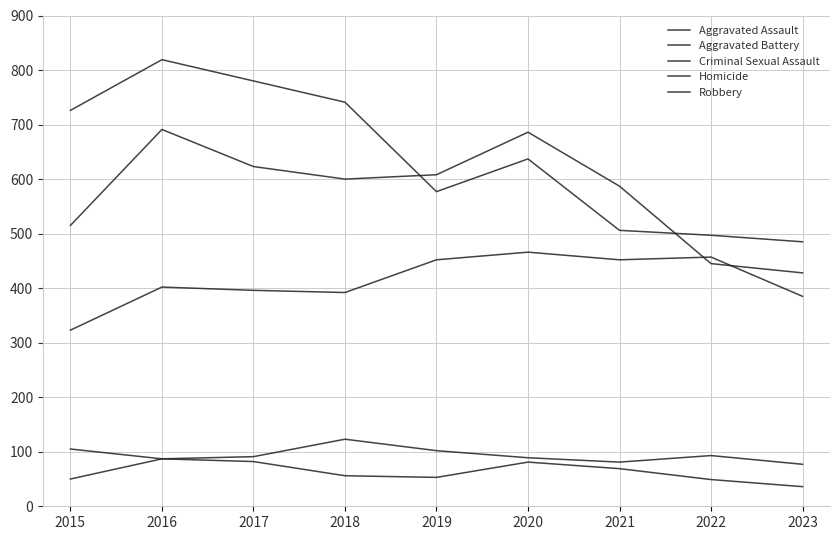

Is this an area chart (filled region under the line)?

No